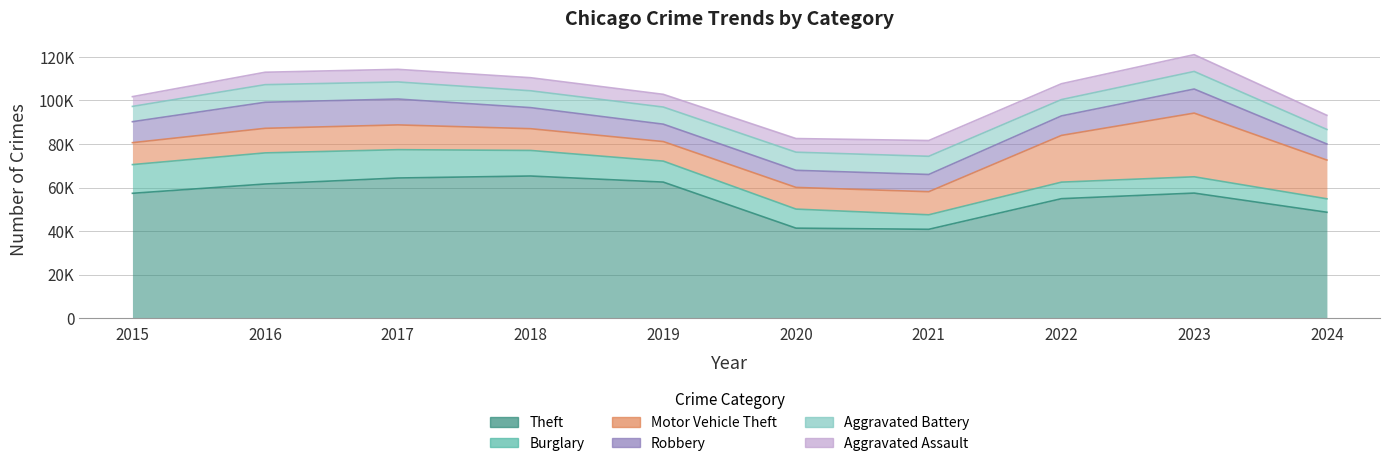

What is the difference between the highest and lowest values at 2021?

34154